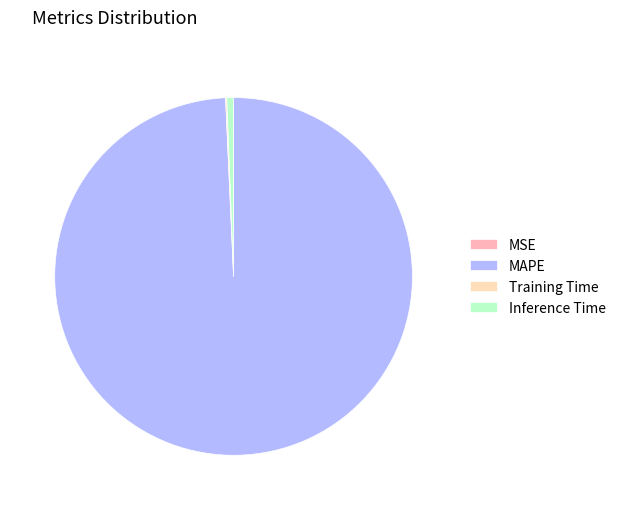

Which category accounts for the majority?

MAPE